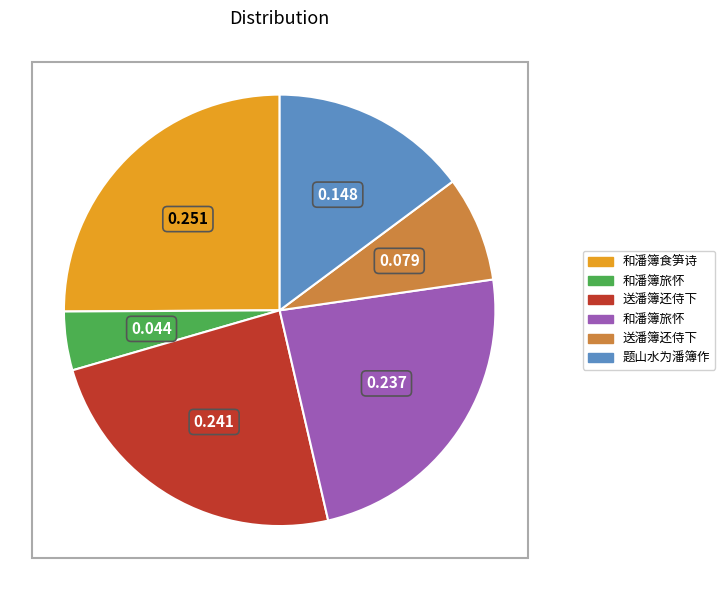

Is there a majority slice in this chart?

No